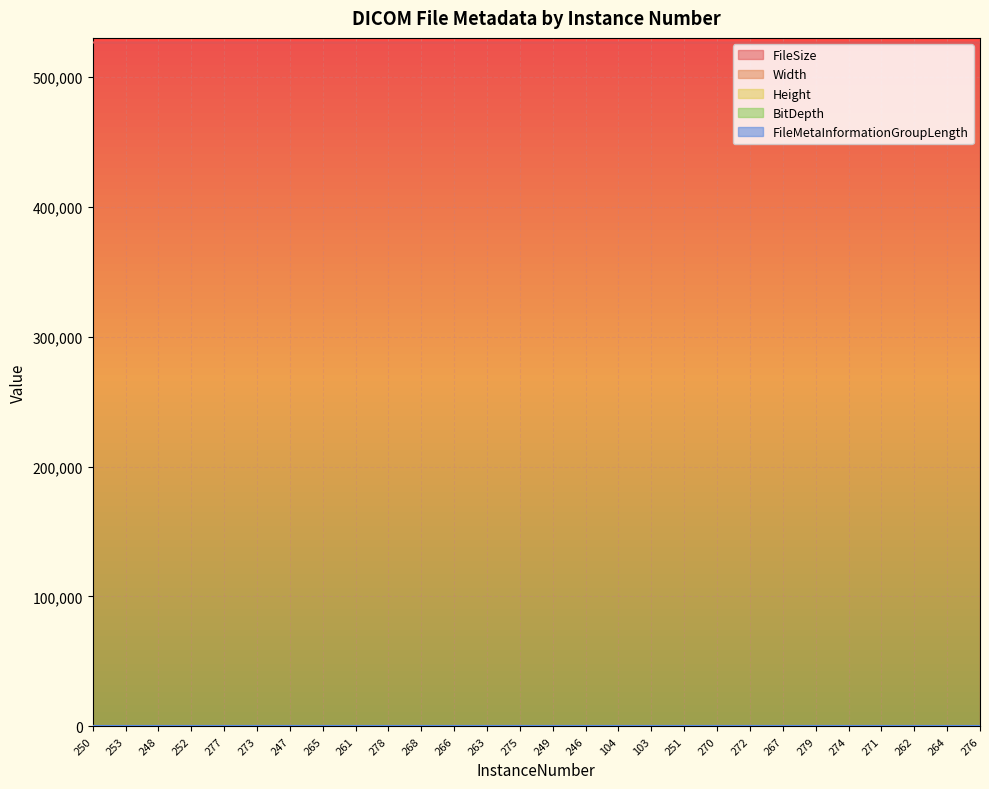

Which series has the widest spread of values?

FileSize